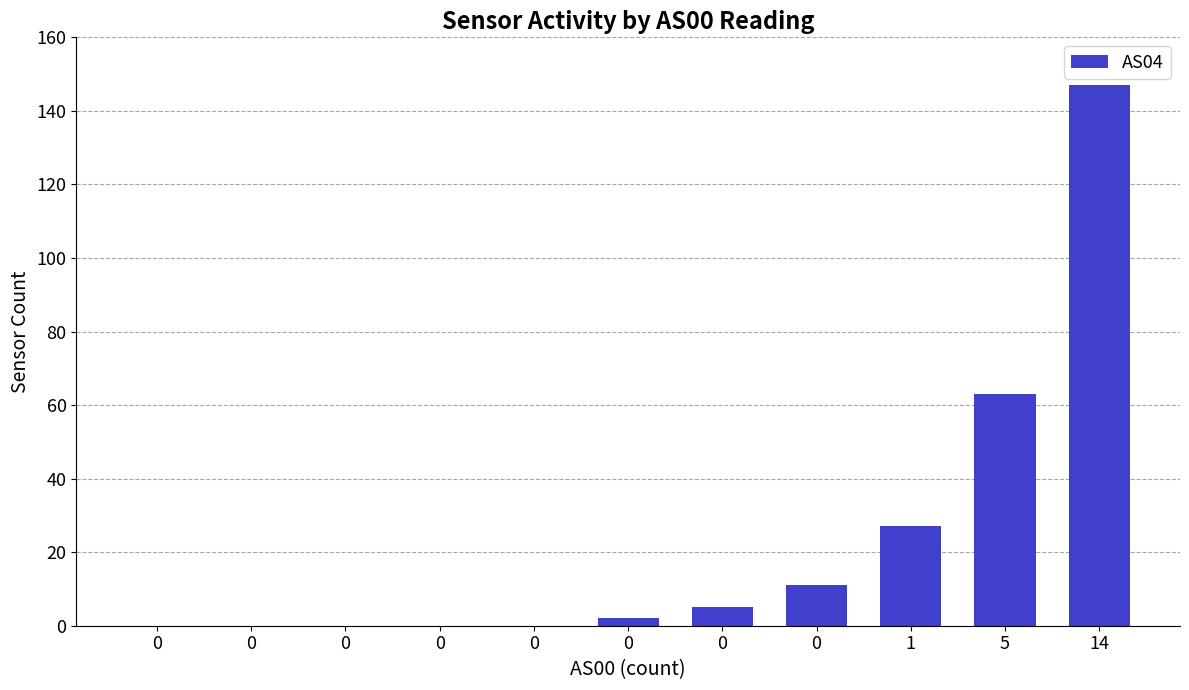

How many categories are shown in the chart?

11